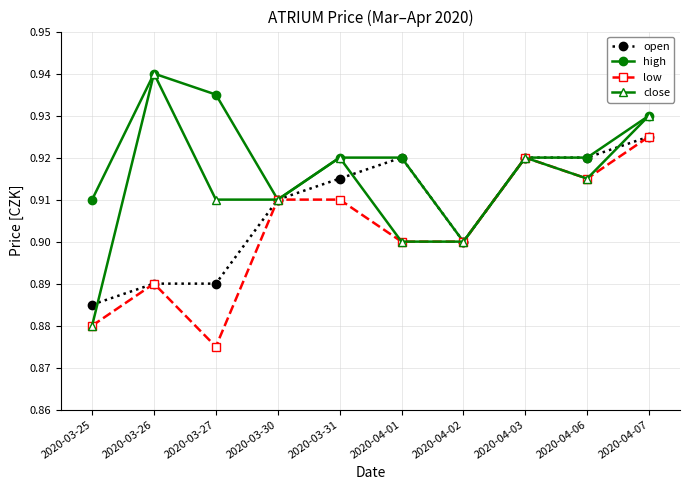

What is the label of the 10th point from the left?

2020-04-07